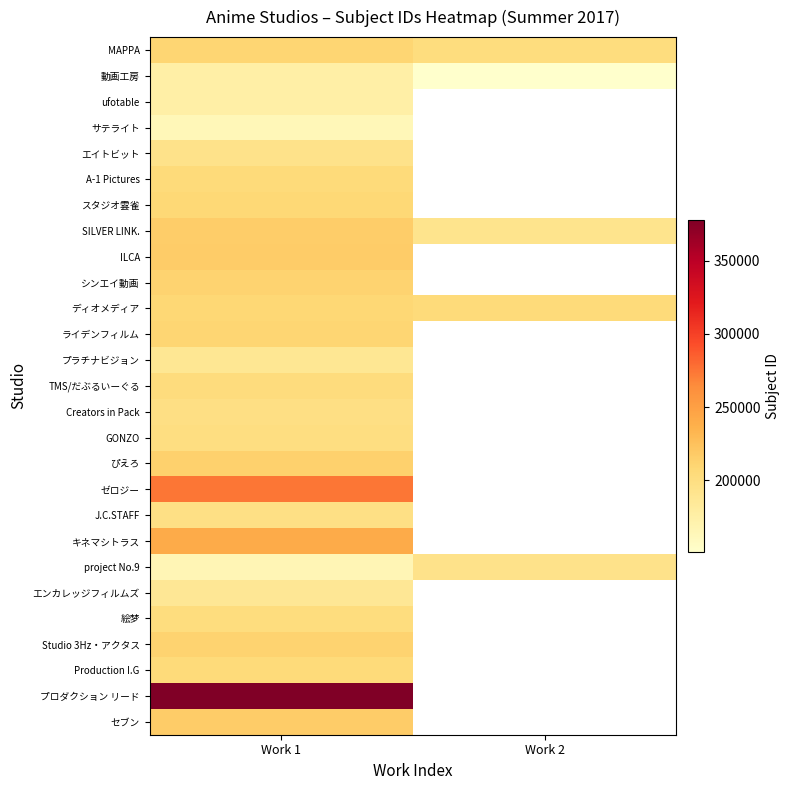

How many positive values does the サテライト series have?

1